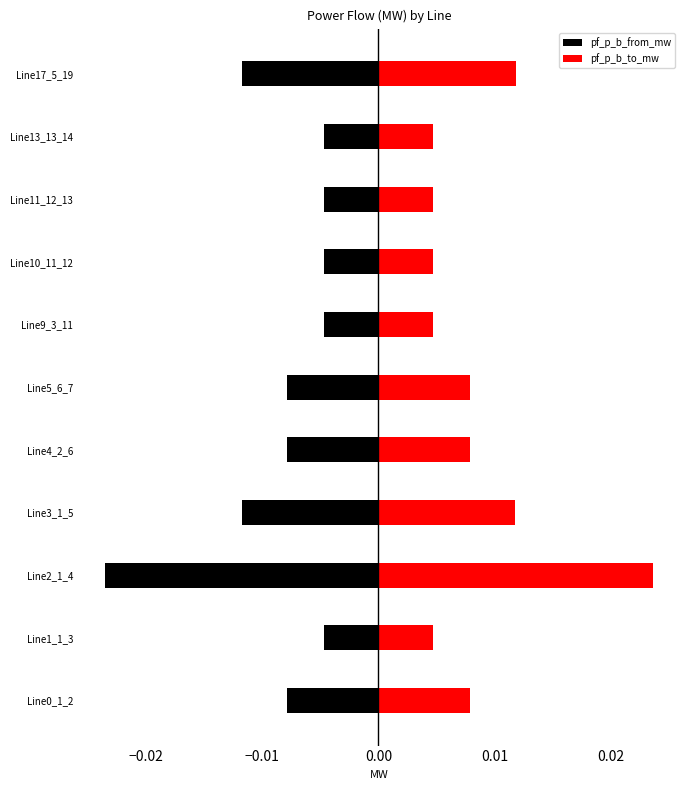

True or false: pf_p_b_to_mw has a value of 0.0 at Line1_1_3.

False